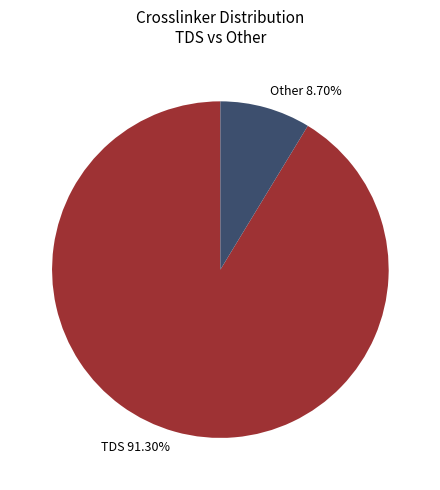

Which has a higher value, TDS 91.30% or Other 8.70%?

TDS 91.30%